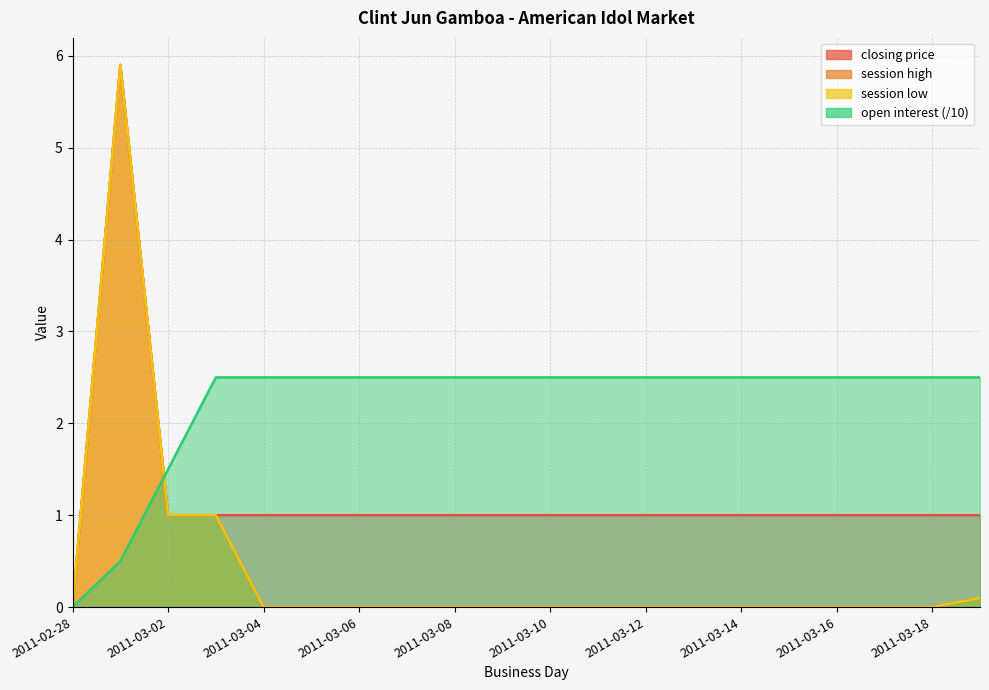

True or false: closing price has a value of 1.0 at 2011-03-10.

True